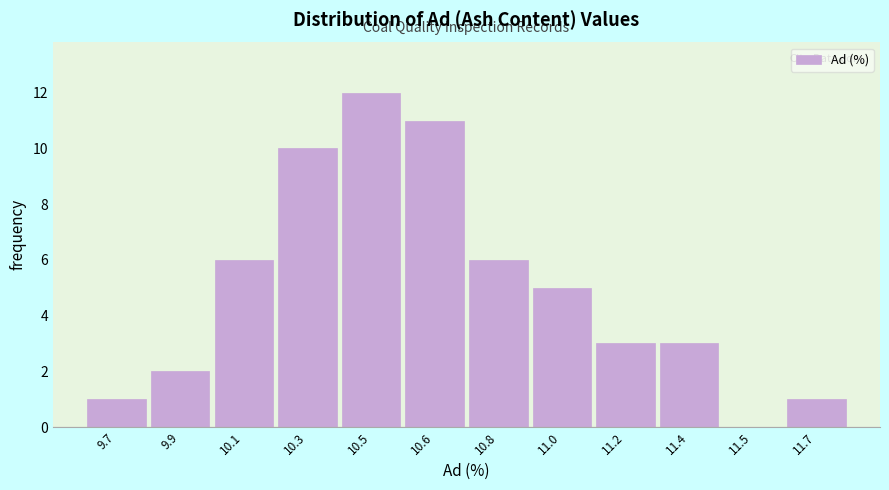

Reading left to right, extract all data points from this chart.

9.7=1	9.9=2	10.1=6	10.3=10	10.5=12	10.6=11	10.8=6	11.0=5	11.2=3	11.4=3	11.5=0	11.7=1